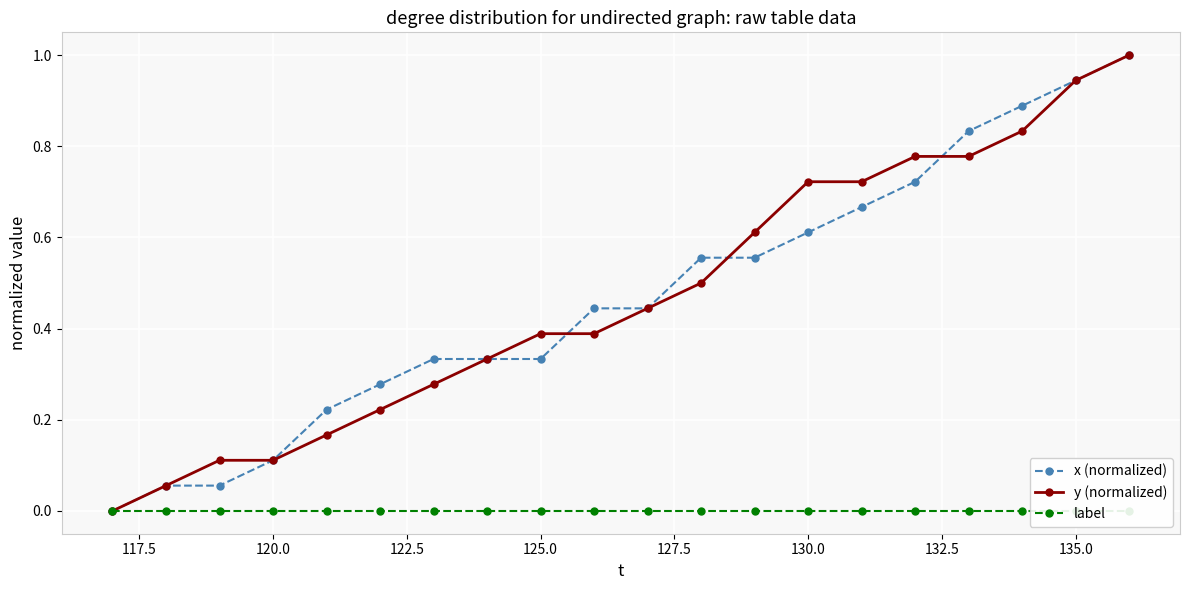

What is the highest value of the x (normalized) series?

1.0